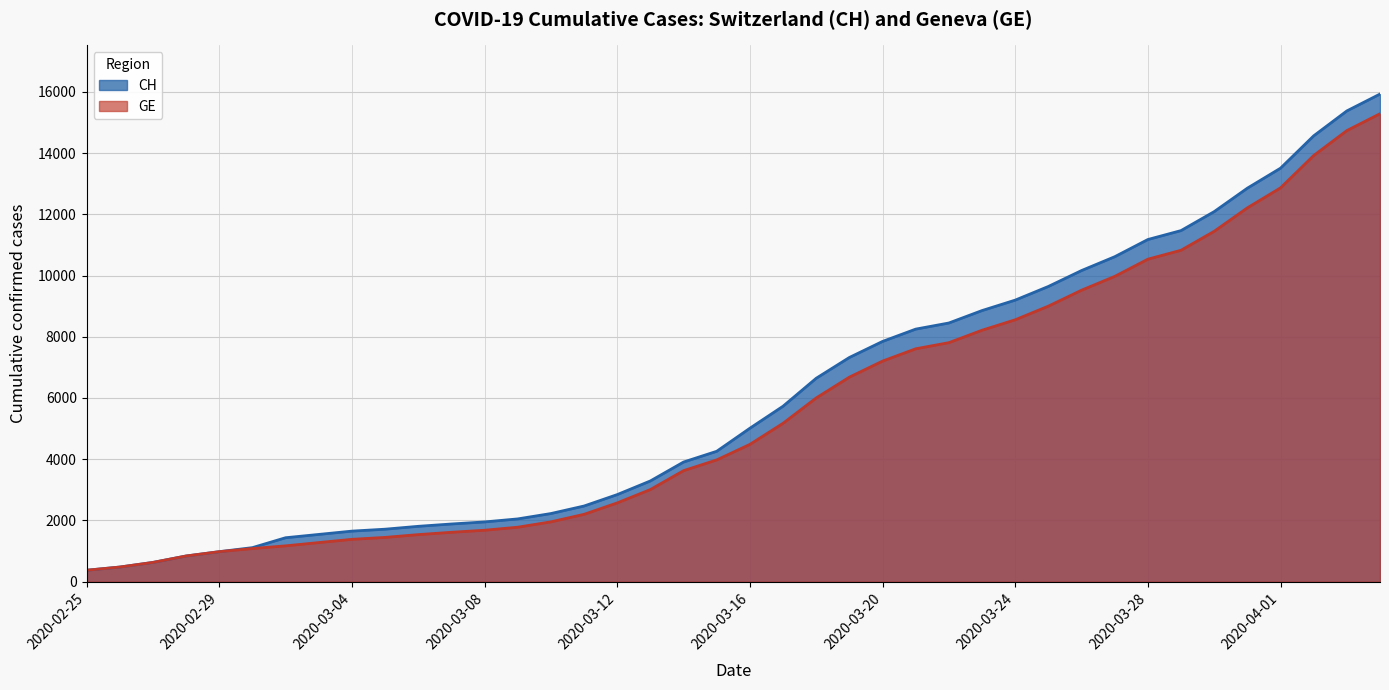

What is the spread (max minus min) of values at 2020-03-17?

557